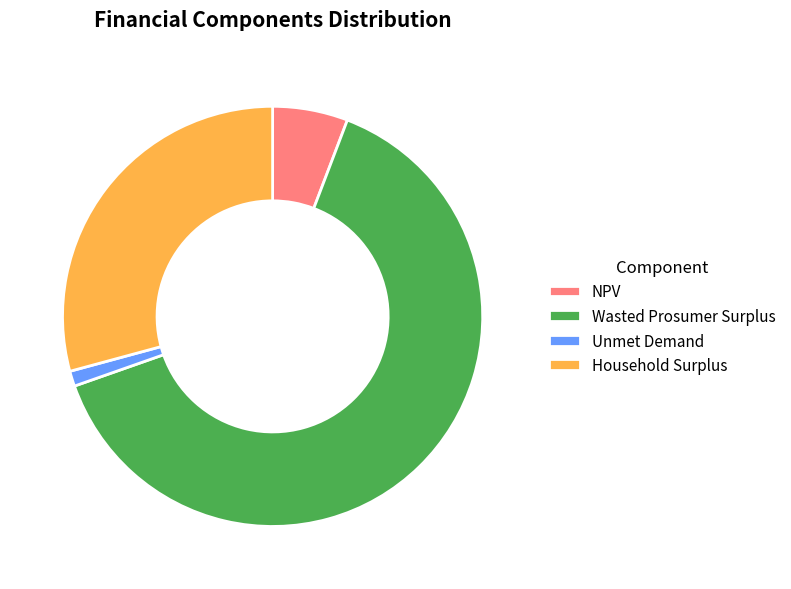

Rank the categories by value from lowest to highest.

Unmet Demand, NPV, Household Surplus, Wasted Prosumer Surplus